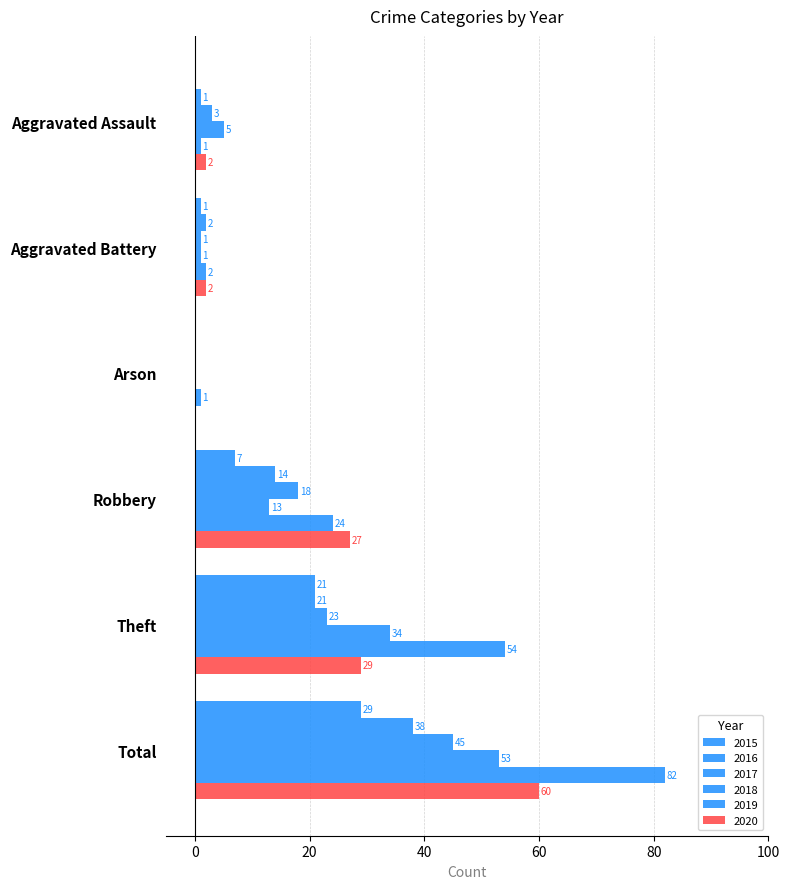

How many distinct data groups are displayed?

6